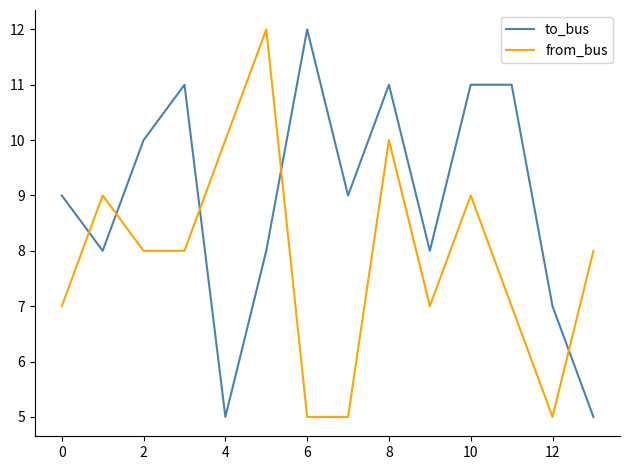

True or false: to_bus and from_bus cross at least once.

True